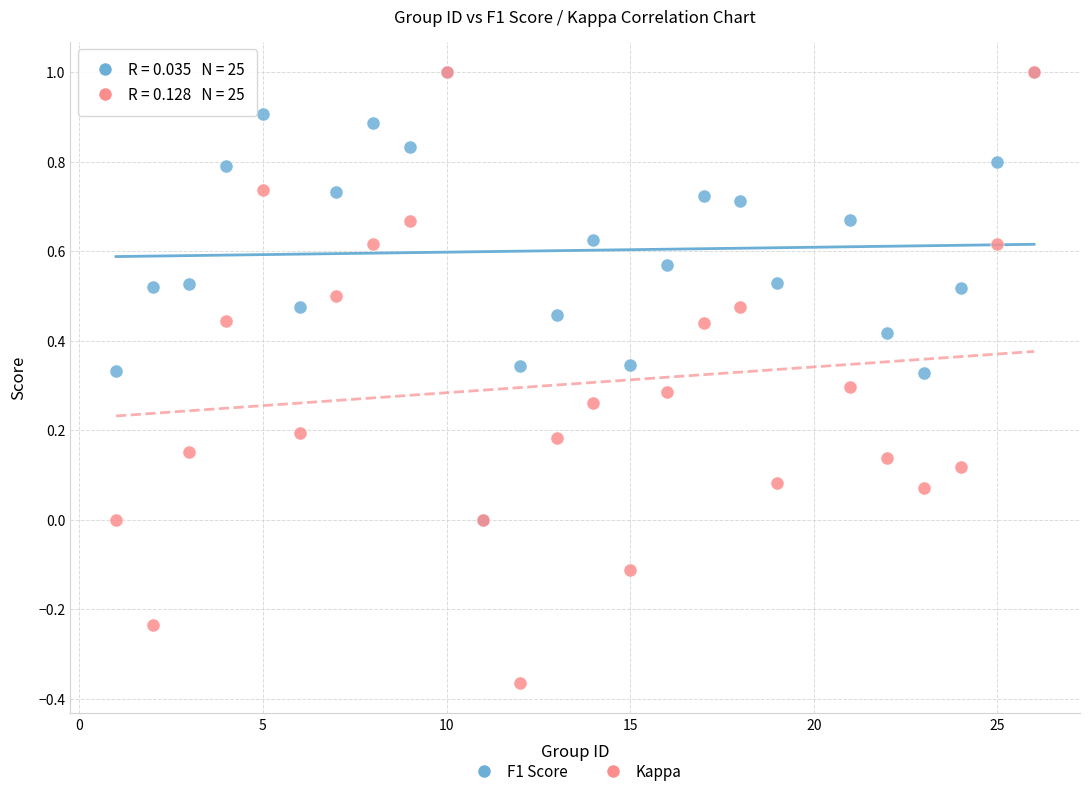

Which series has the largest Y range (max minus min)?

Kappa